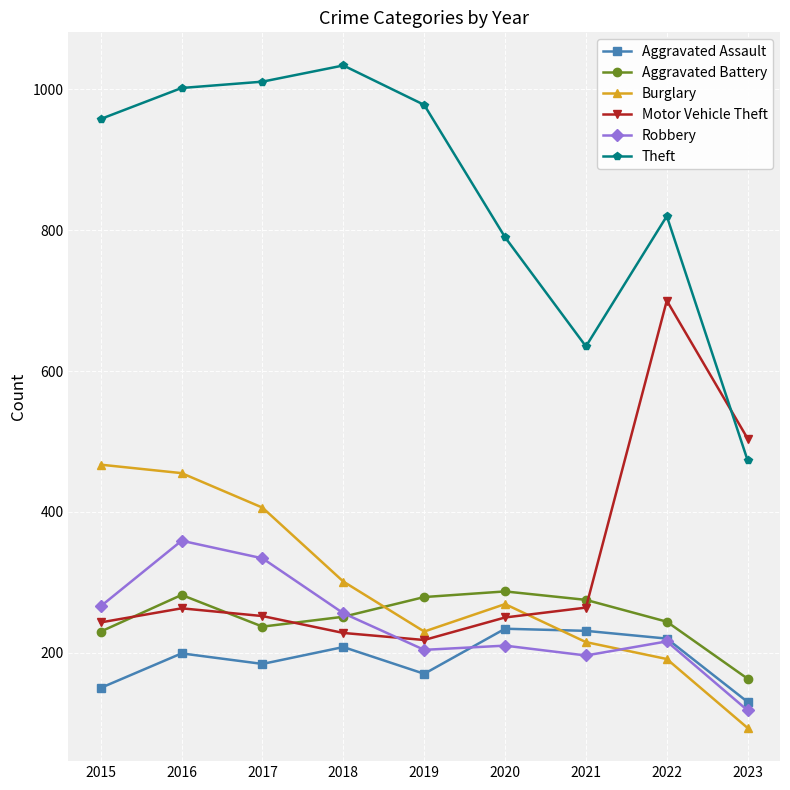

What is the difference between the highest and lowest values at 2020?

580